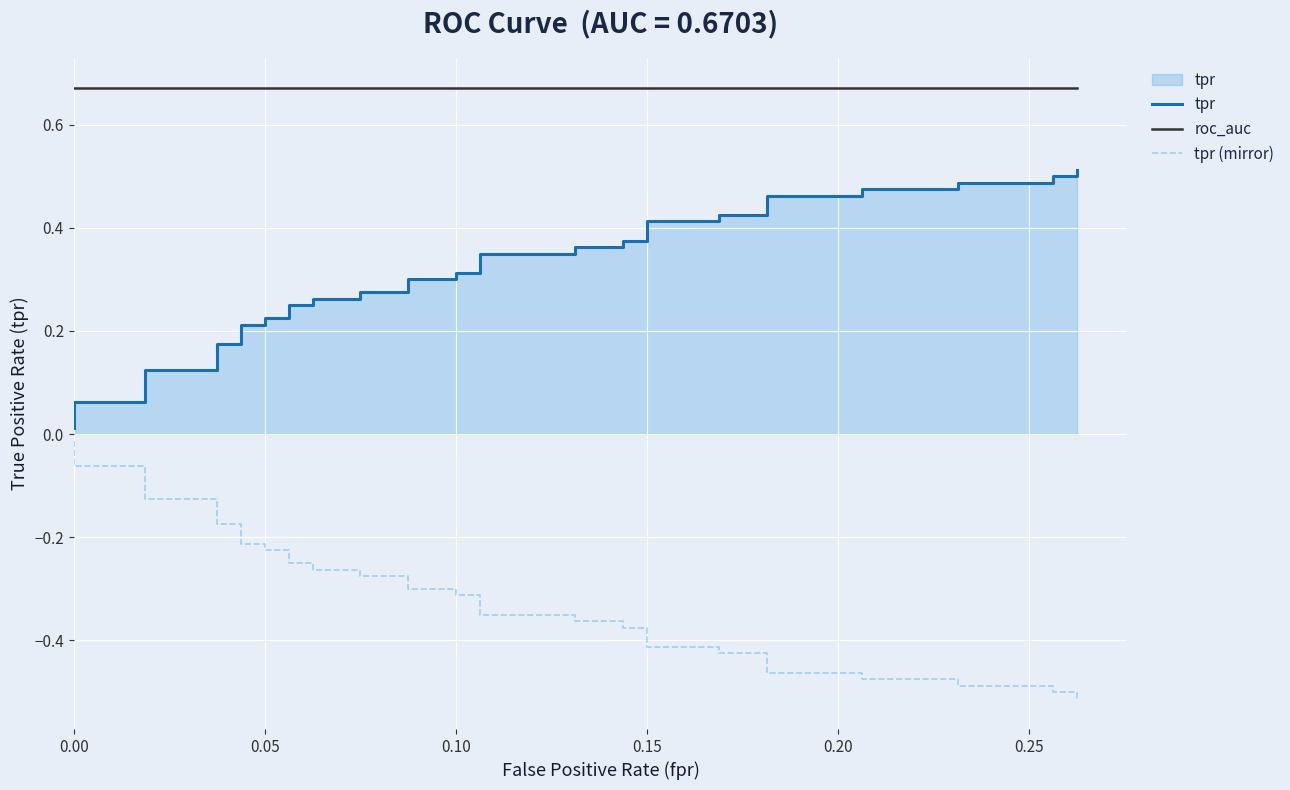

List the series in order of their peak value, highest first.

roc_auc, tpr, tpr (mirror)